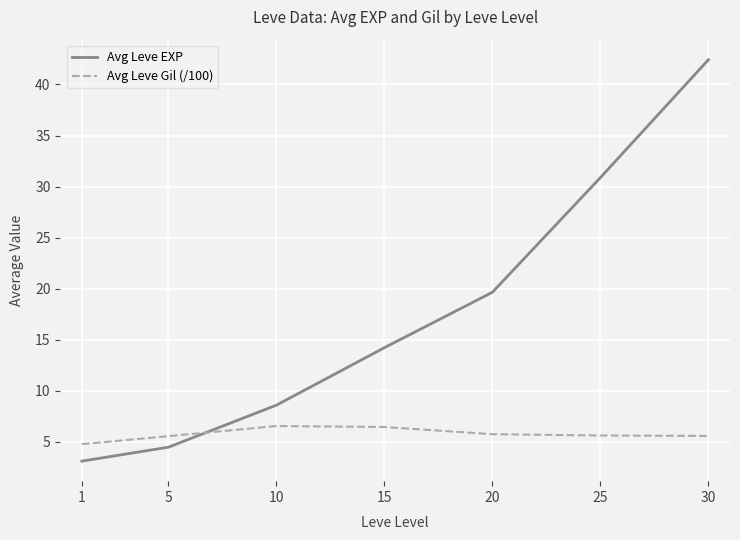

Which series has the largest range (max minus min)?

Avg Leve EXP